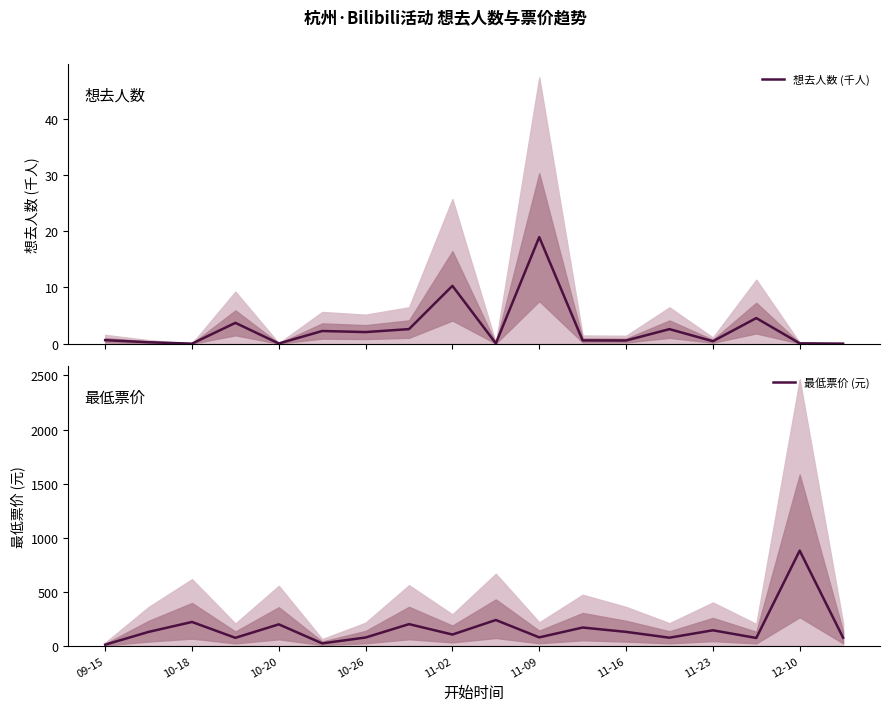

What is the maximum value for 最低票价 (元)?

880.0